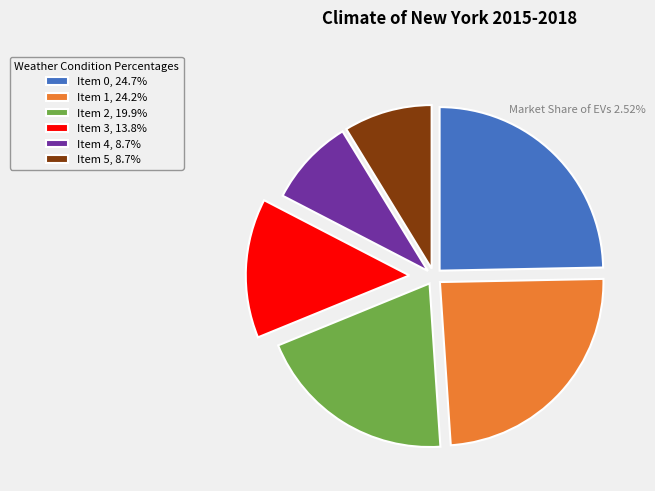

Is the sum of Item 0, 24.7% and Item 5, 8.7% greater than half?

No